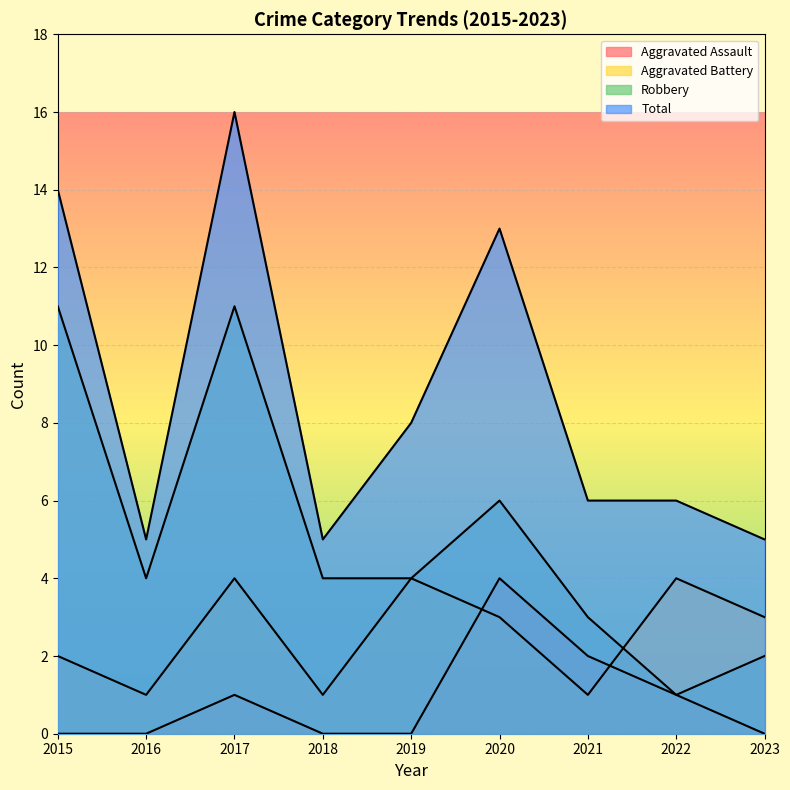

At which category does Robbery reach its first local valley?

2016